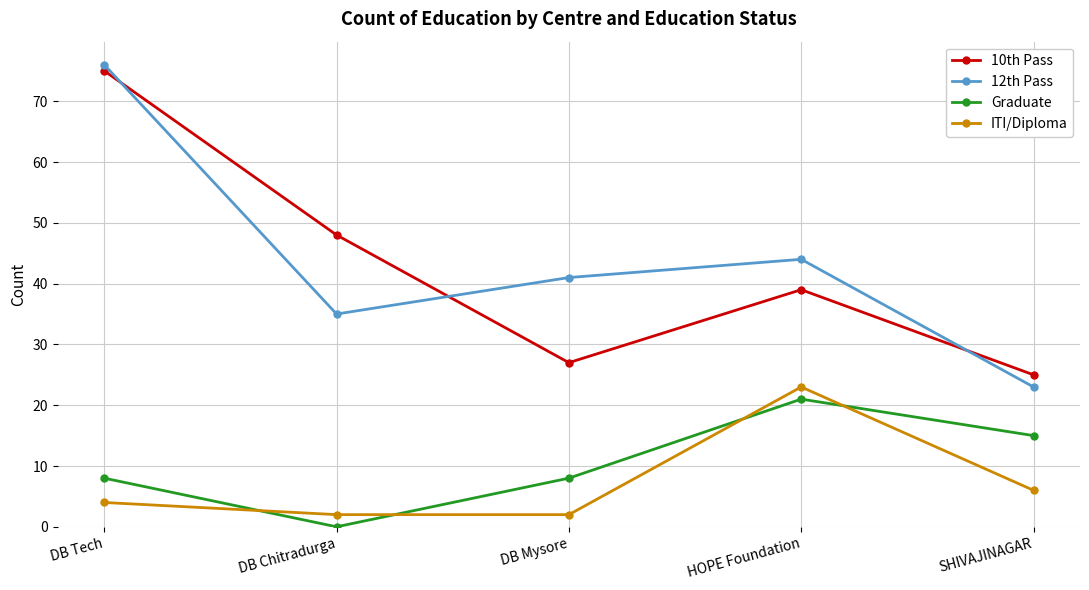

Where is ITI/Diploma nearest to the value 12?

SHIVAJINAGAR